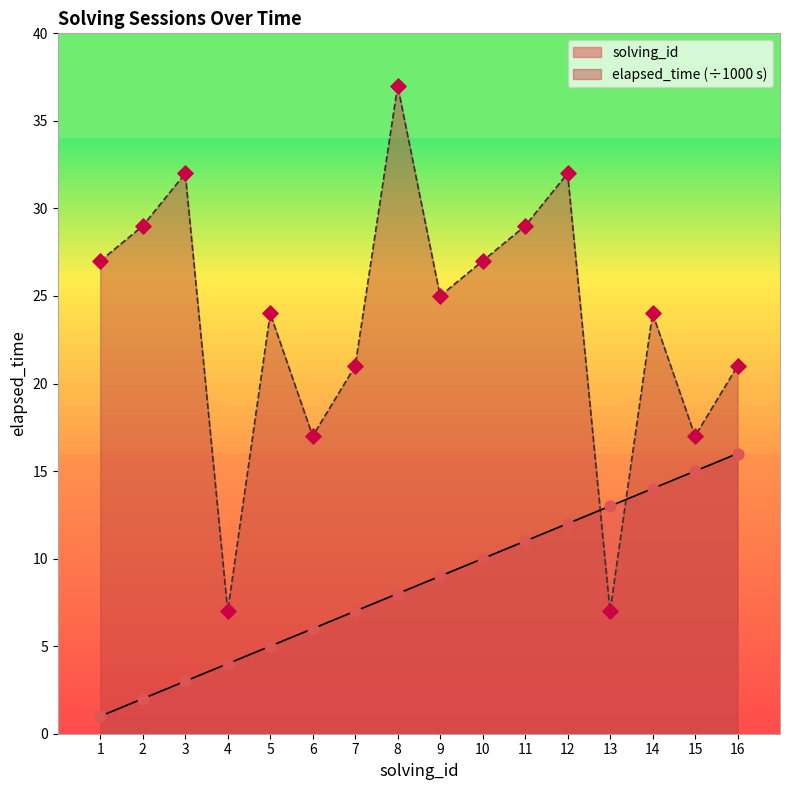

Is the value of solving_id at 13 greater than the value of elapsed_time at 5?

No